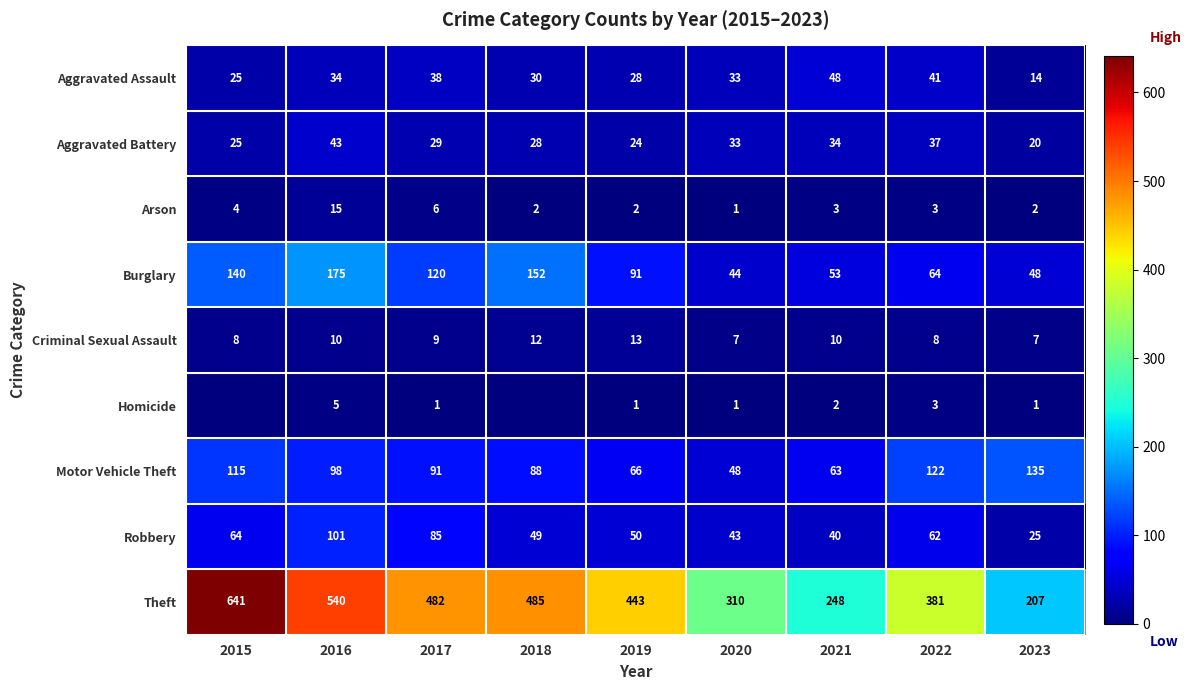

How many distinct data groups are displayed?

9